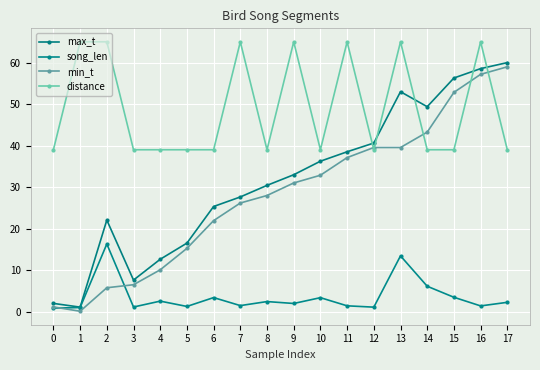

Which series has the widest spread of values?

max_t